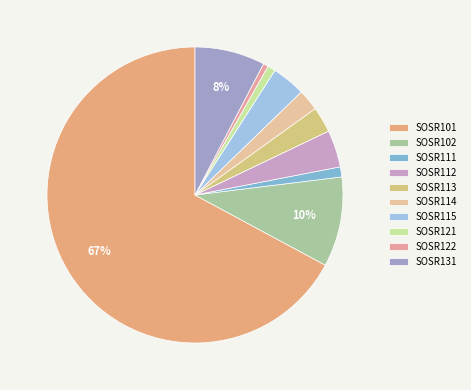

Is it true that SOSR131 is 8% of the pie?

True